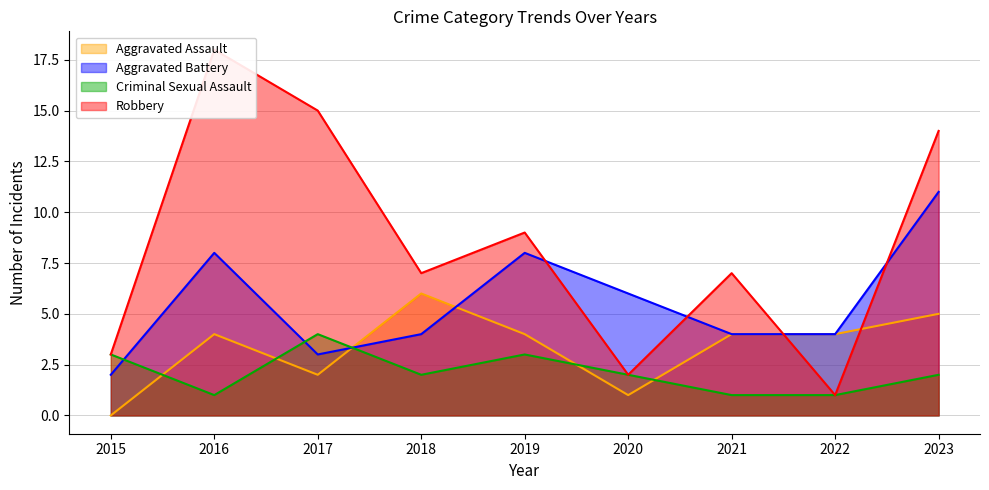

Which series has the largest total across all categories?

Robbery